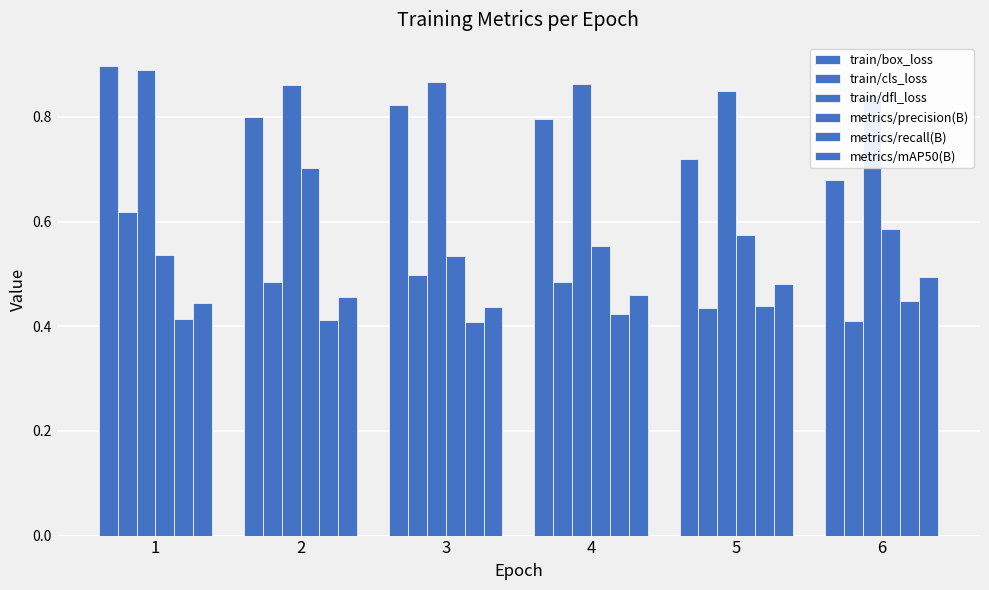

What is the approximate value of train/dfl_loss at 5?

0.8